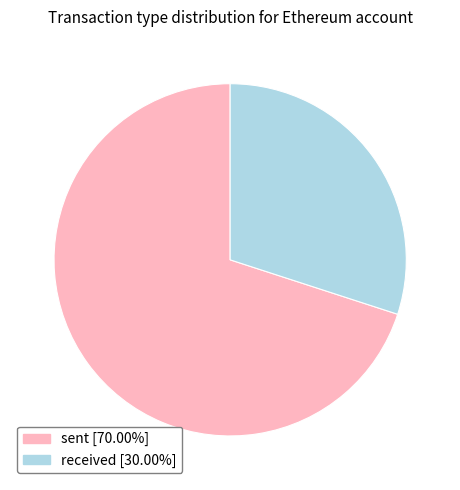

How many segments does this pie chart have?

2